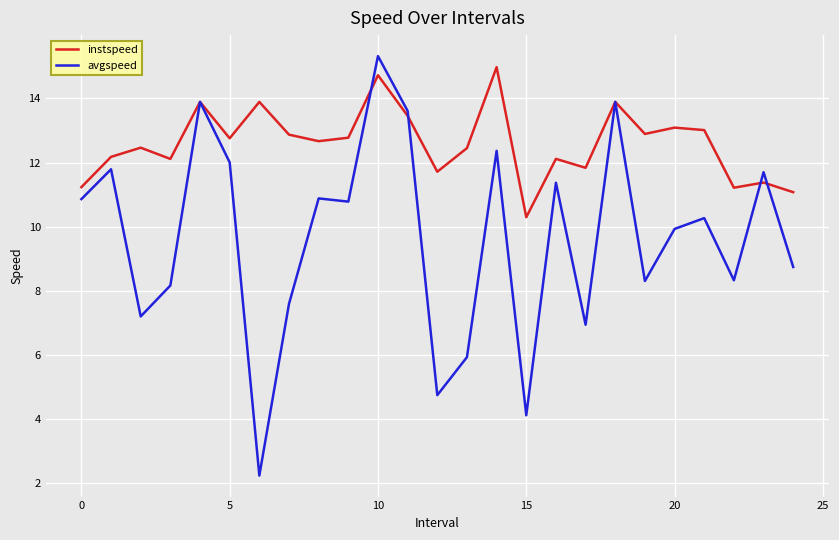

What is the greatest value displayed?

15.3